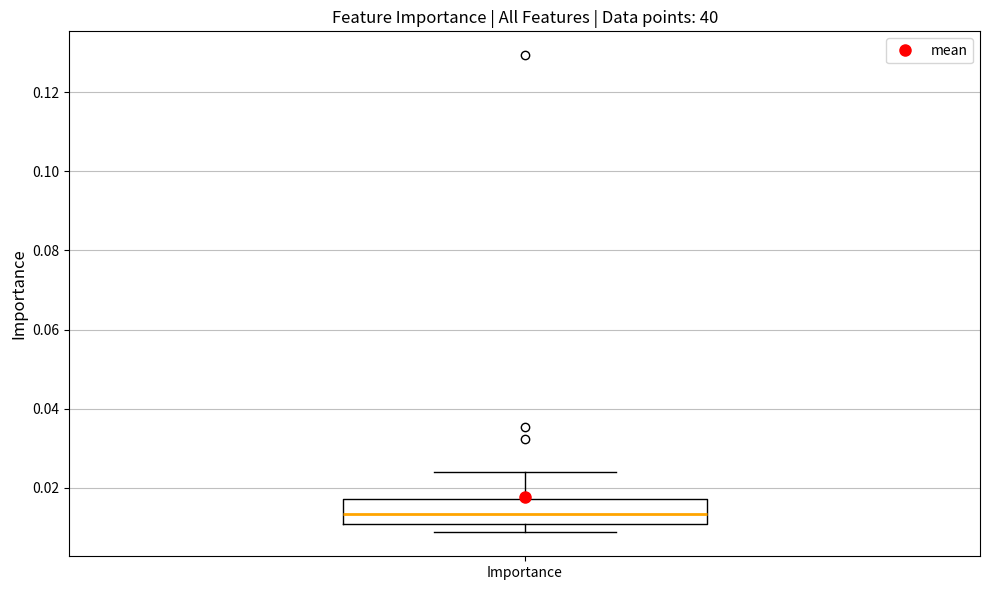

Read this box plot against the y-axis: the position of the median line, the range covered by the box, and the ends of both whiskers. The values are not printed on the chart, so give them approximately, as read against the axis.

median 0.014, box 0.010 to 0.018, whiskers 0.008 to 0.024